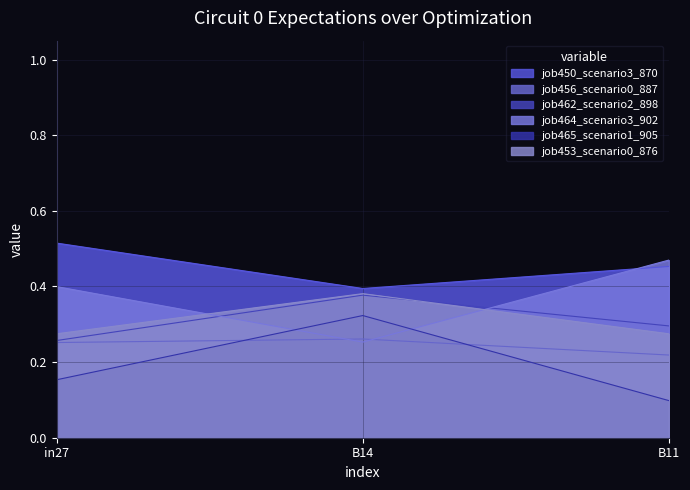

What are all the series names shown in the legend?

job450_scenario3_870, job456_scenario0_887, job462_scenario2_898, job464_scenario3_902, job465_scenario1_905, job453_scenario0_876